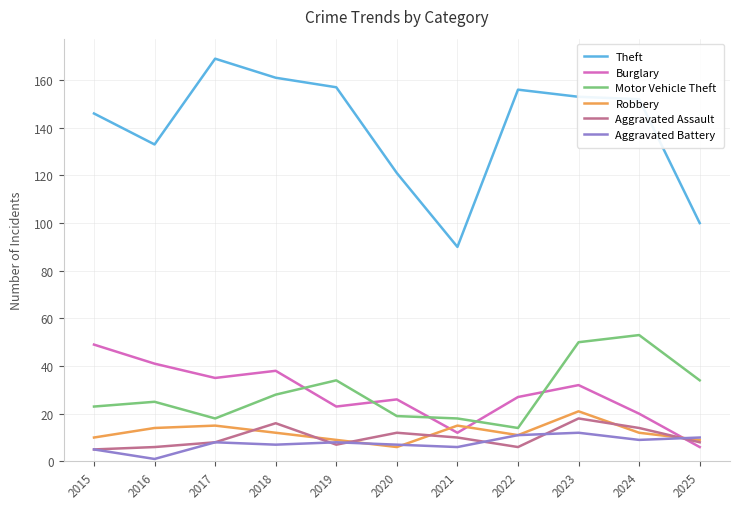

Which series has the widest spread of values?

Theft